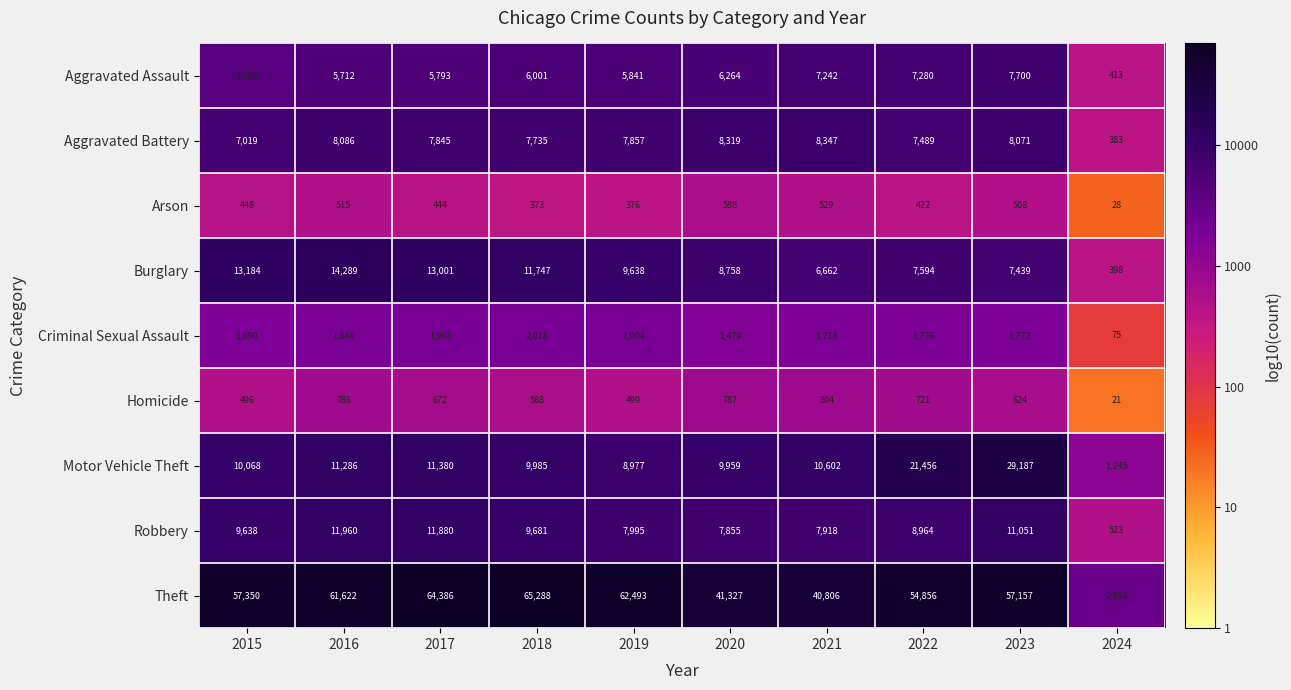

Which series has the largest range (max minus min)?

Theft